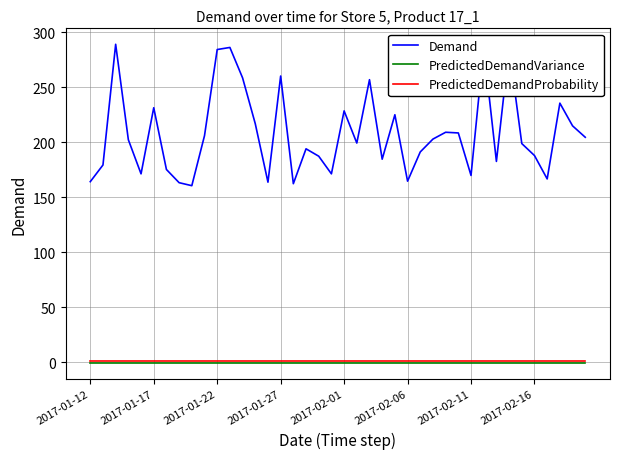

True or false: Demand and PredictedDemandVariance cross at least once.

False